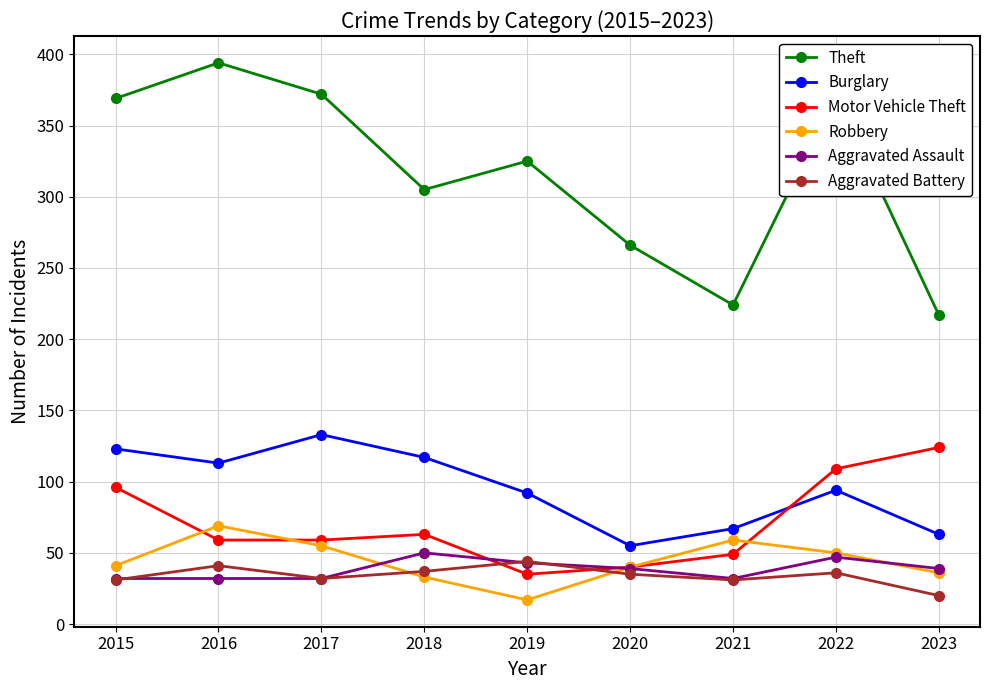

Between 2017 and 2023, which series saw the biggest shift?

Theft